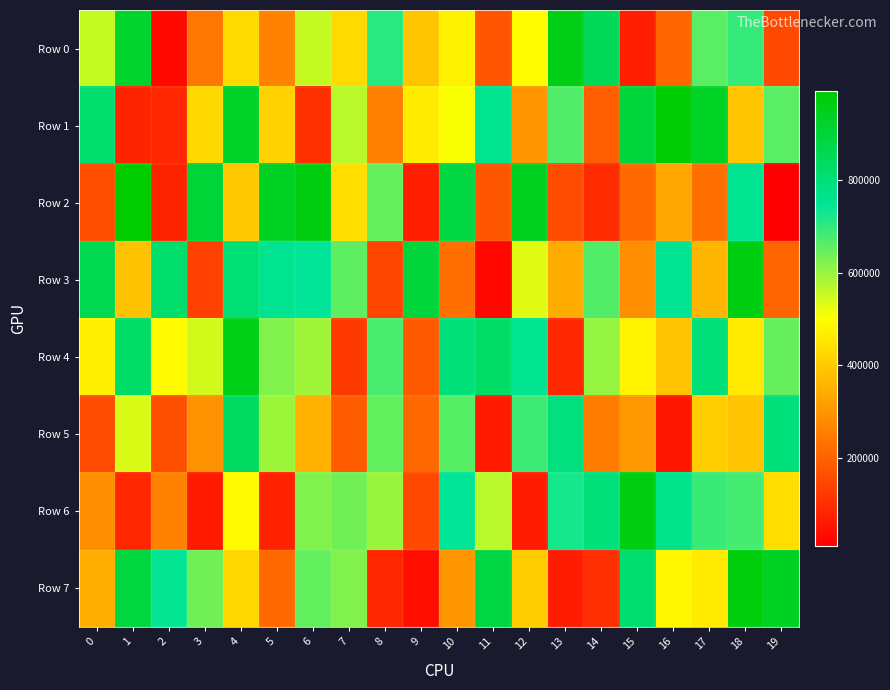

What is the minimum value shown in the chart?

10706